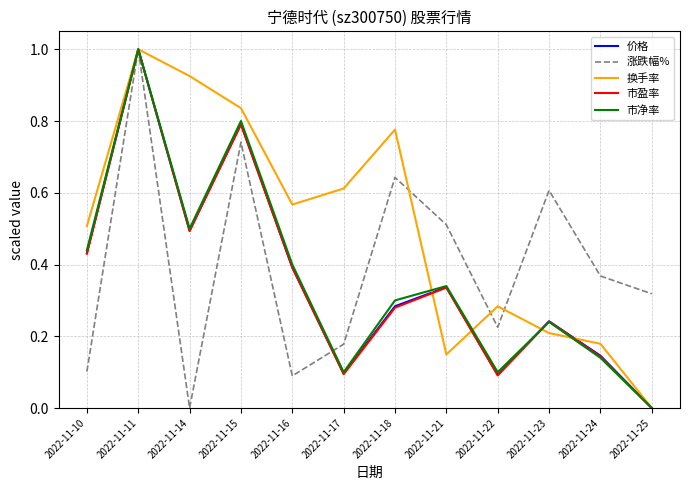

Between 2022-11-21 and 2022-11-22, which series saw the biggest shift?

涨跌幅%